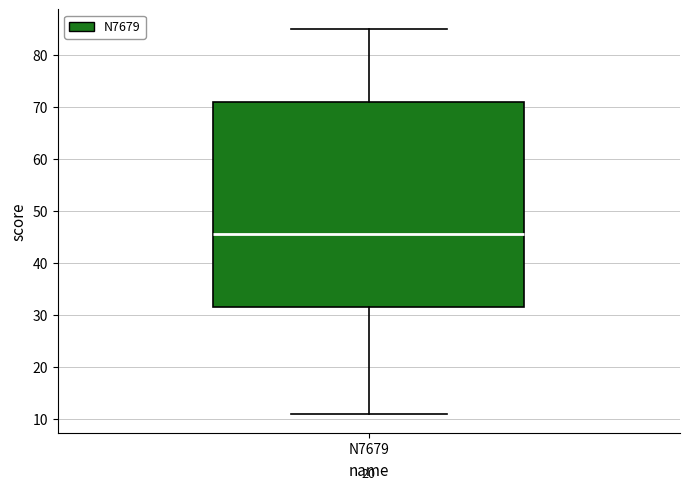

Where does the median line of the box for N7679 sit on the y-axis? The values are not printed on the chart, so give them approximately, as read against the axis.

46